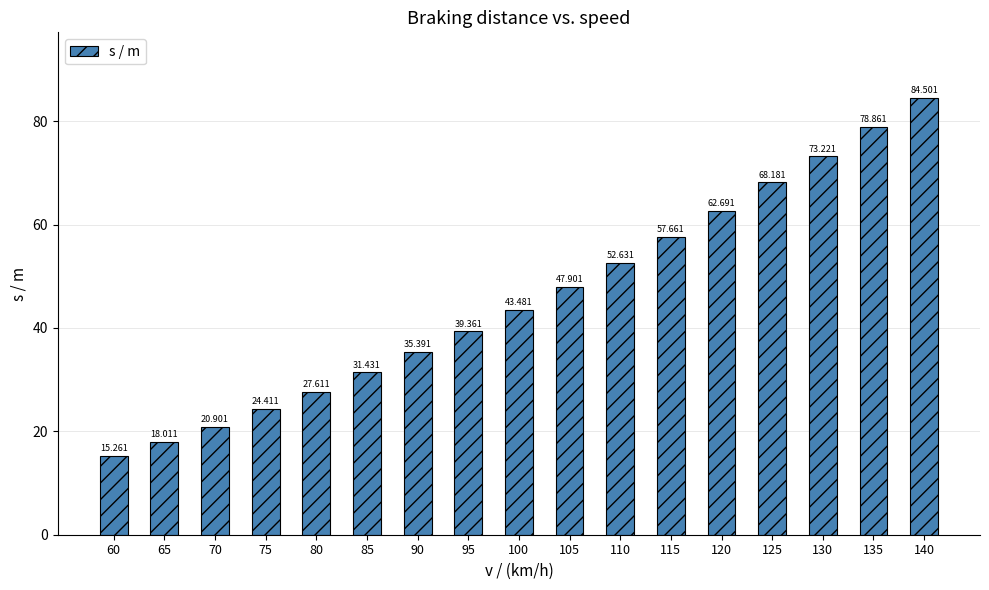

List the labels in order of value, smallest first.

60, 65, 70, 75, 80, 85, 90, 95, 100, 105, 110, 115, 120, 125, 130, 135, 140